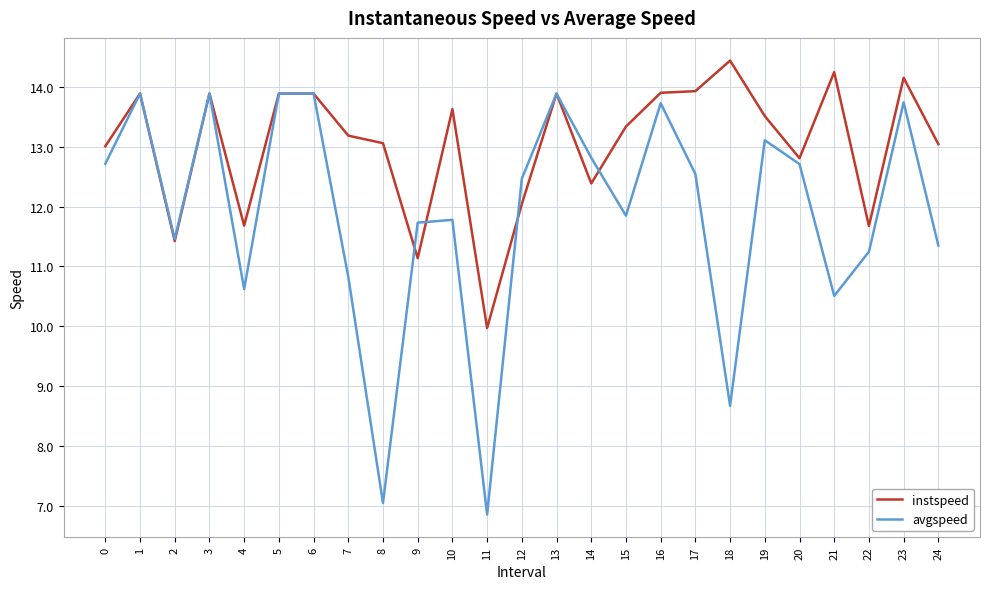

True or false: instspeed has a value of 10.0 at 11.

True